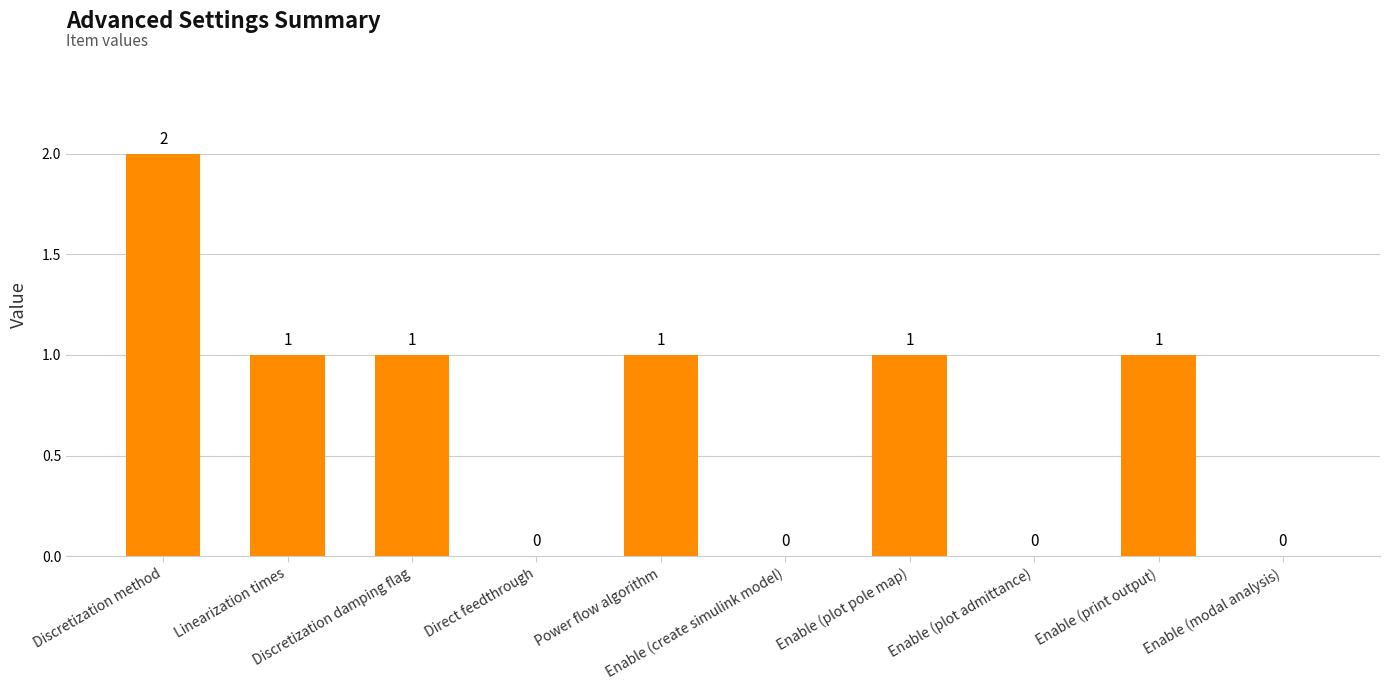

What is the sum of all values?

7